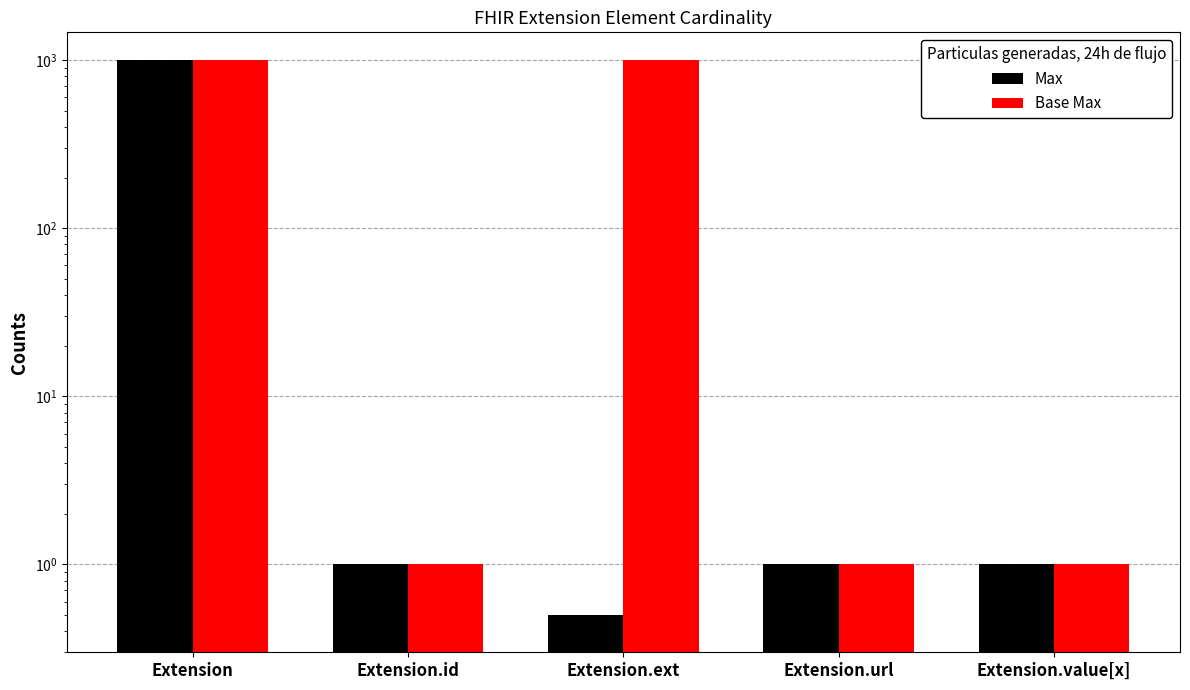

How many bars are there in each group?

2